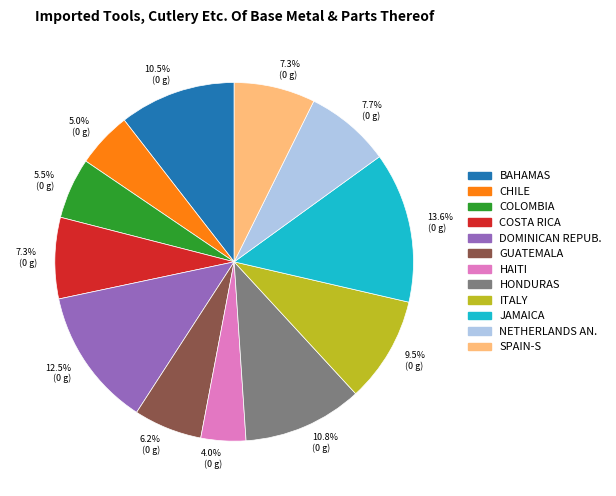

What is the total percentage of BAHAMAS and HAITI?

14.5%